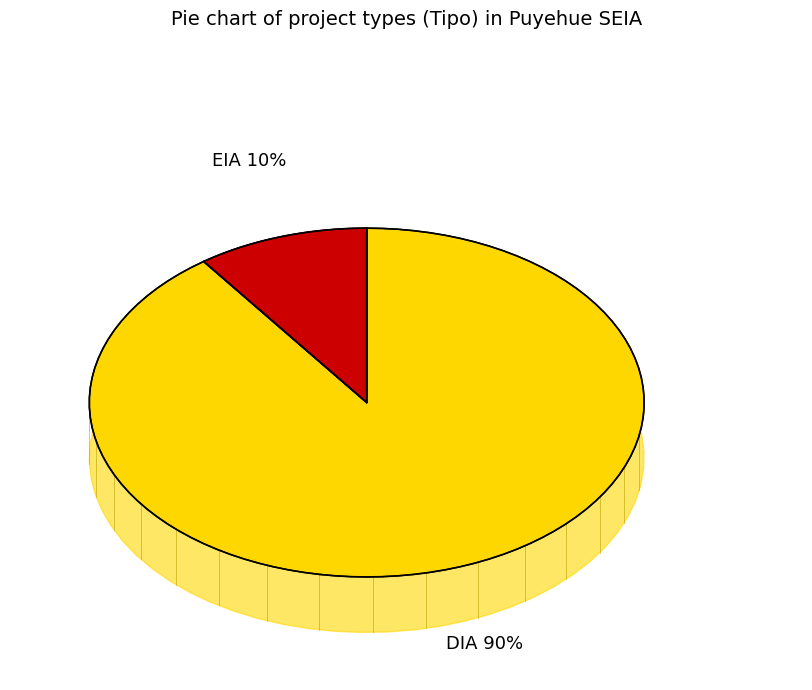

Do DIA and EIA together represent more than half of the pie?

Yes